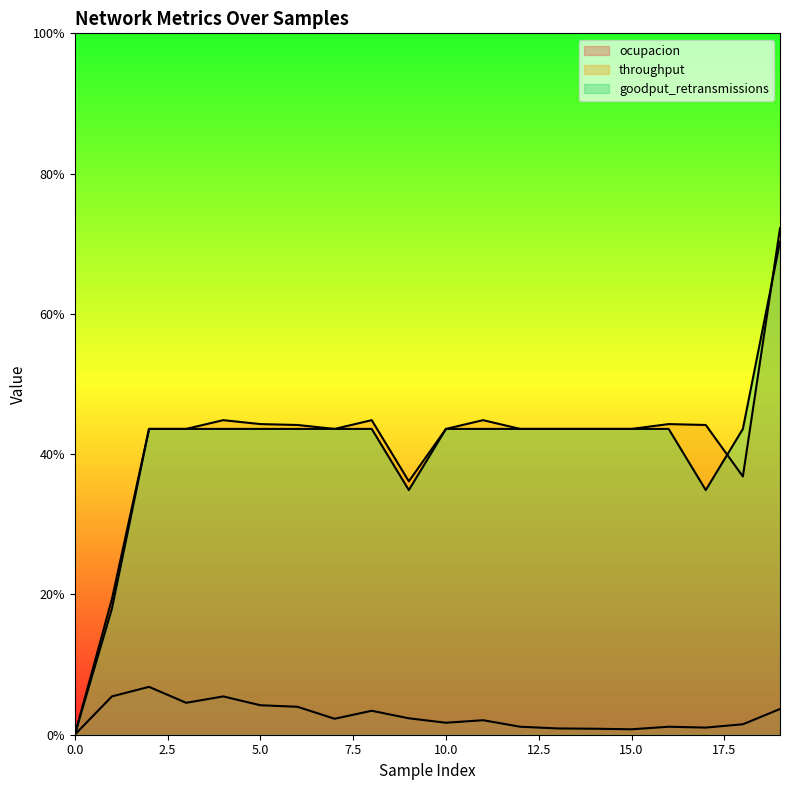

Which category has the highest value in the throughput series?

19